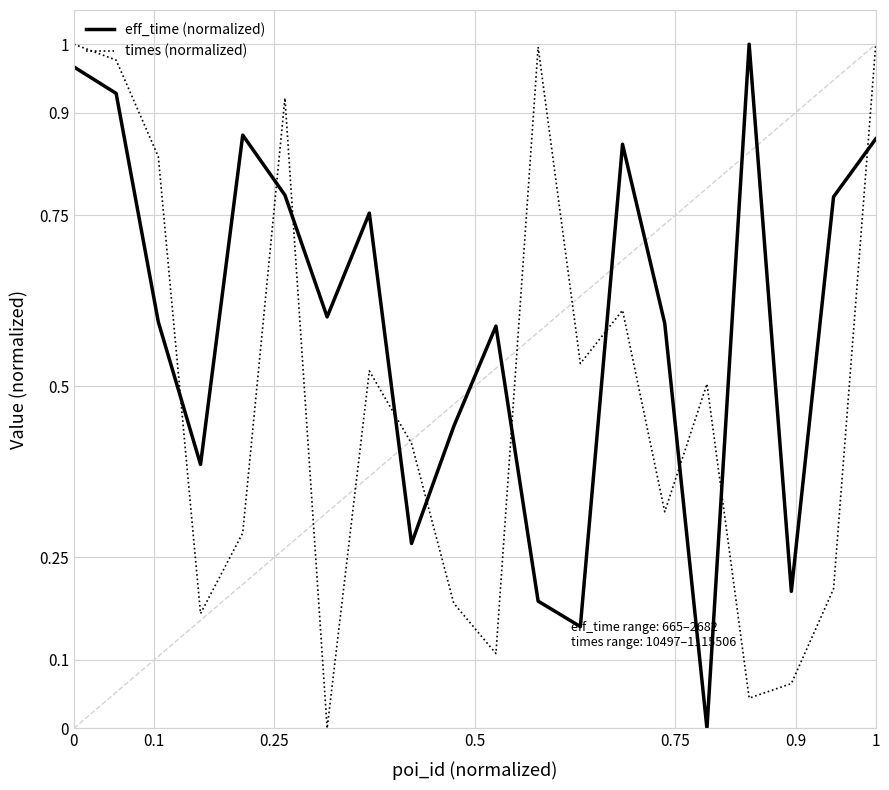

True or false: eff_time (normalized) and times (normalized) intersect in this chart.

True